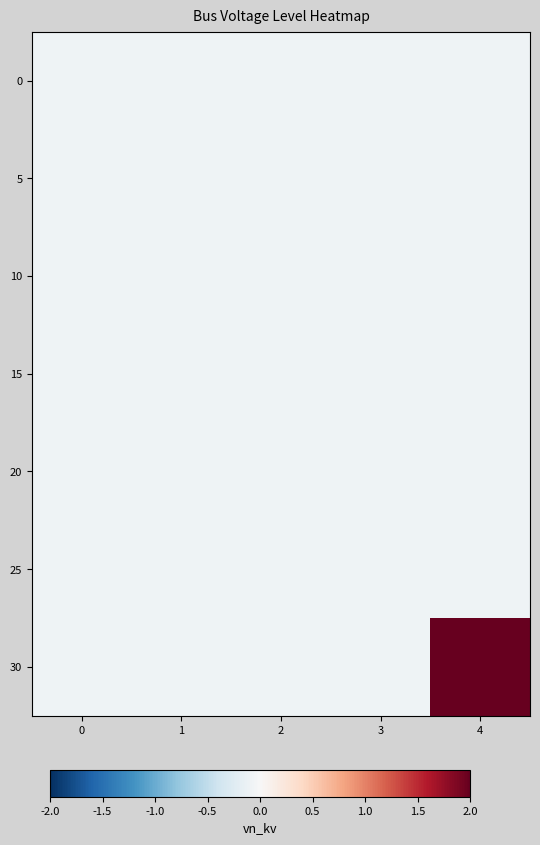

Between 1 and 0, which is larger?

1